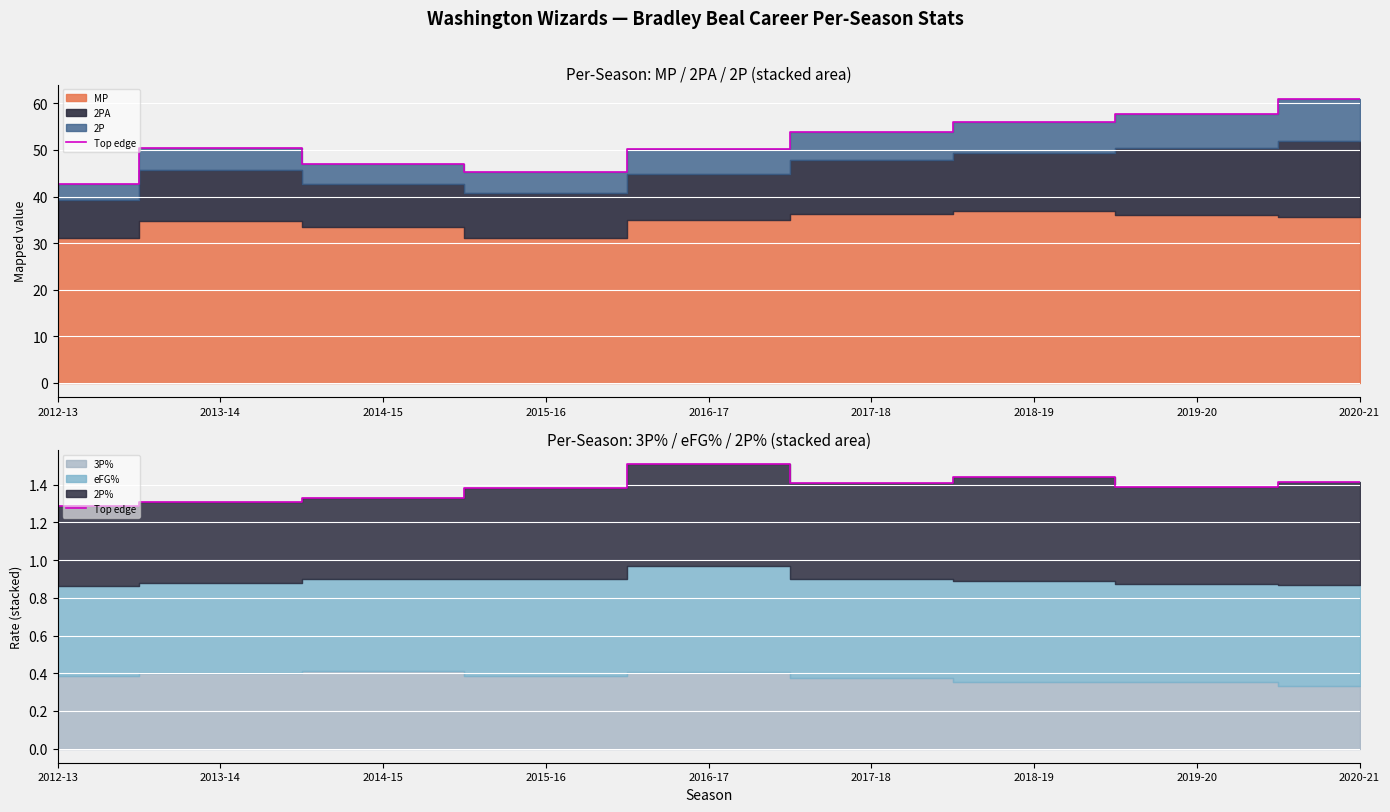

List the labels in order of value, largest first.

2016-17, 2018-19, 2020-21, 2017-18, 2019-20, 2015-16, 2014-15, 2013-14, 2012-13